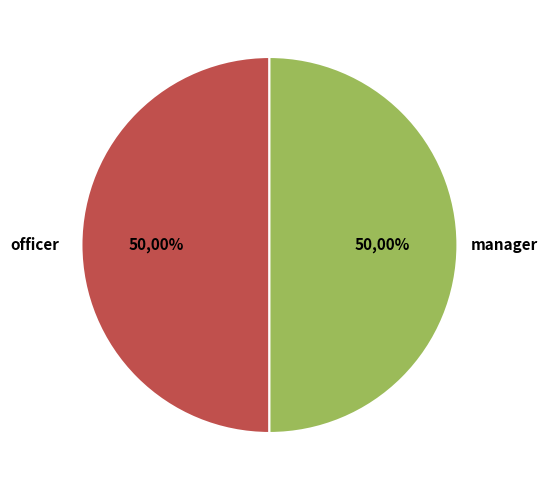

Which category has the biggest portion of the pie?

officer